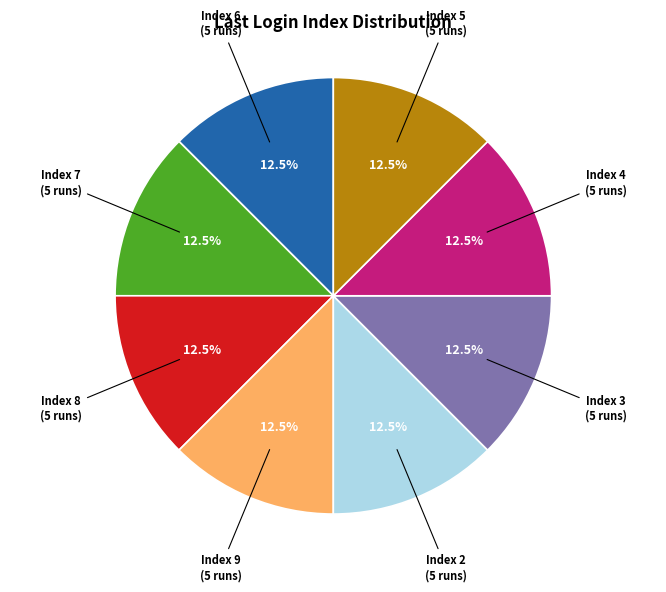

Does any single category account for the majority?

No